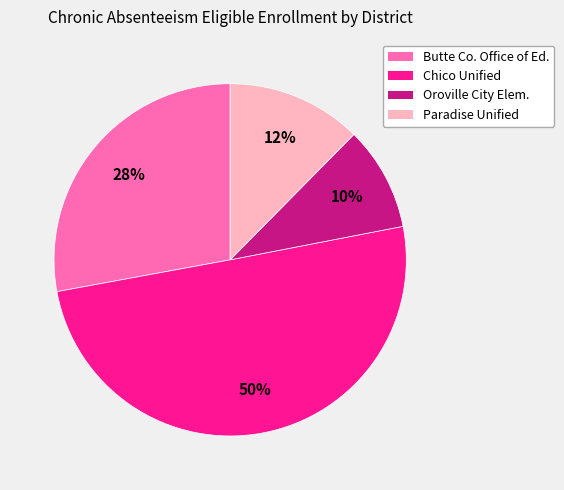

To the nearest percent, what is the average slice percentage?

25%